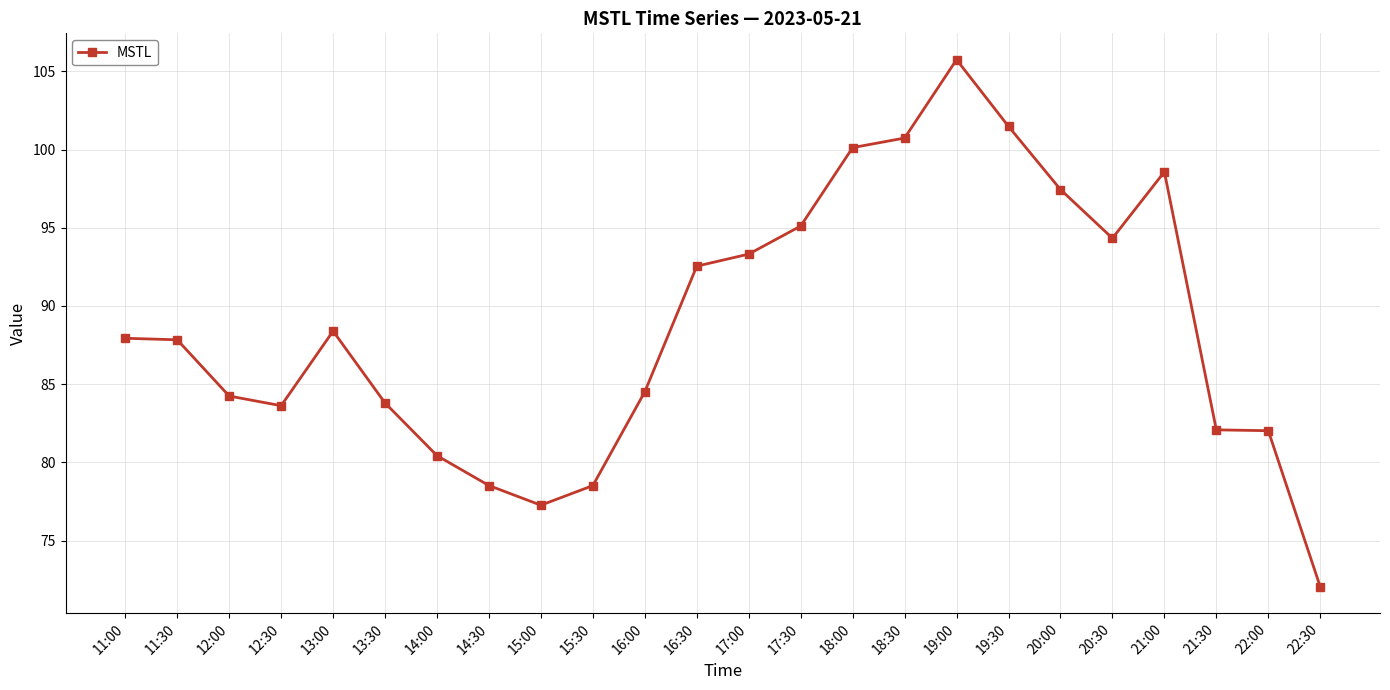

Between 22:30 and 20:30, which is larger?

20:30